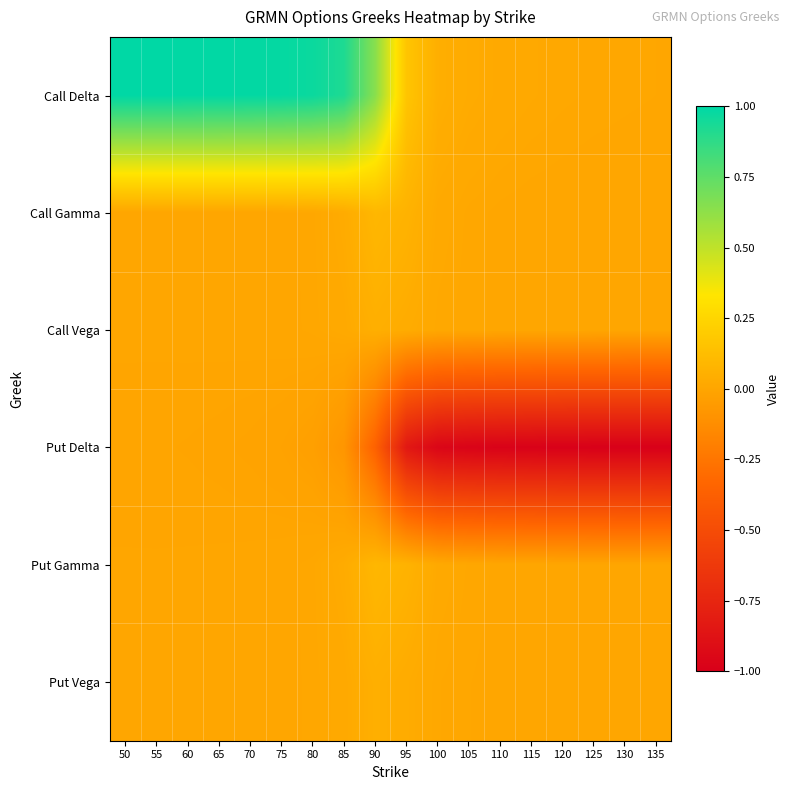

Which series changed the most between 90 and 115?

Put Delta